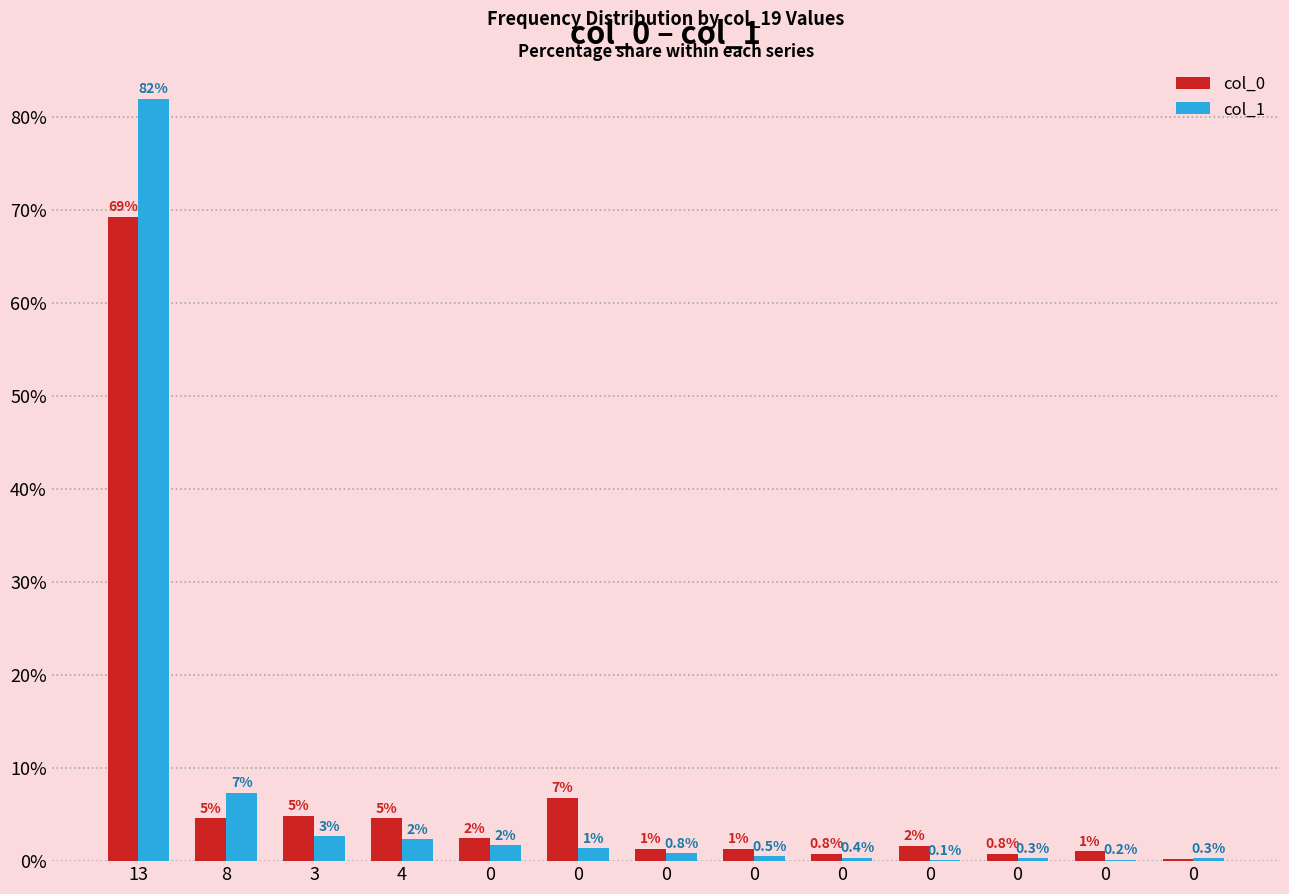

Which series changed the most between 8 and 0?

col_1